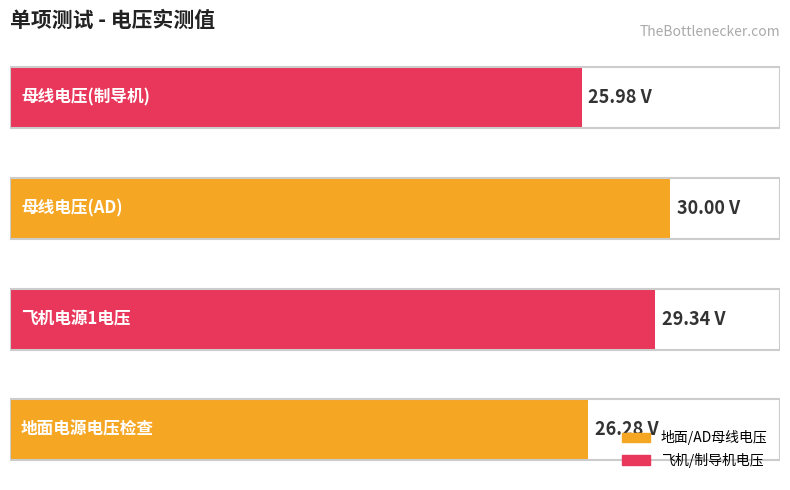

Are the bars horizontal?

Yes